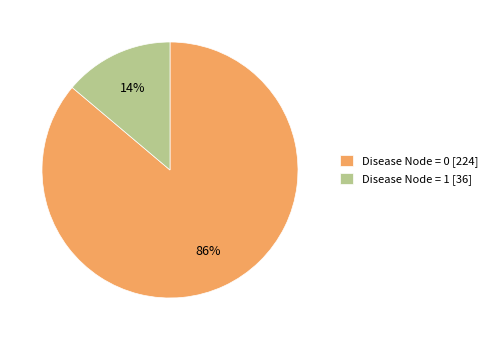

How many segments does this pie chart have?

2